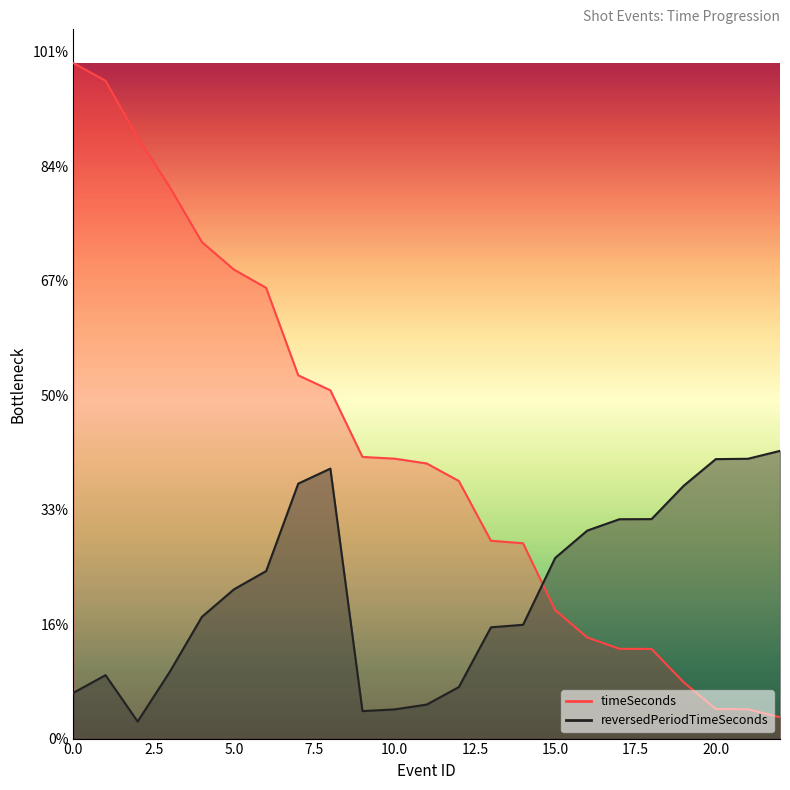

True or false: timeSeconds has more than 1 points higher than both neighbors.

False